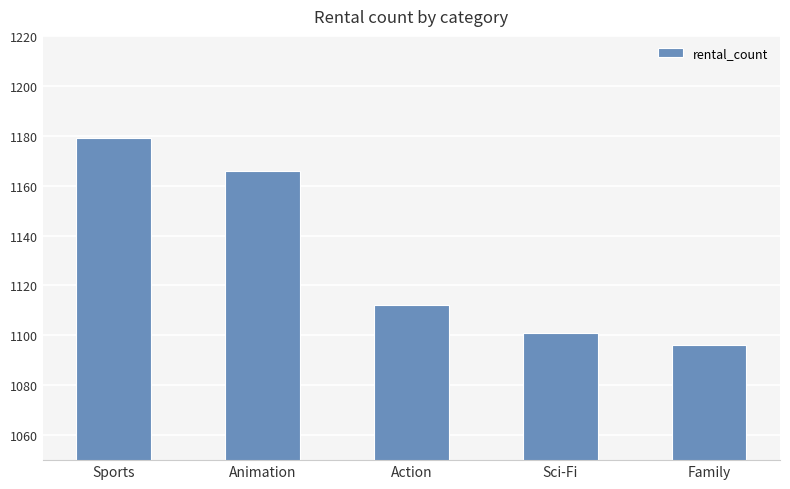

How many data points are less than 1112?

2